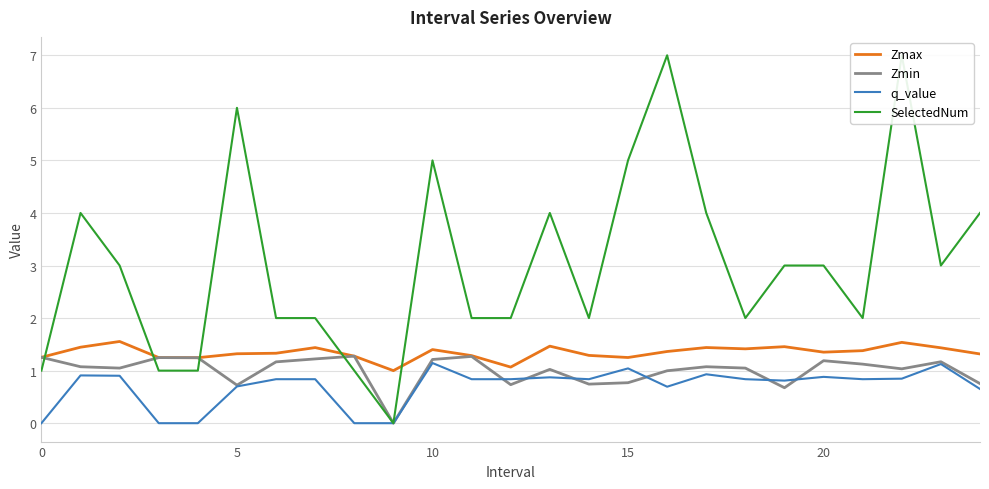

True or false: Zmax and q_value cross at least once.

False